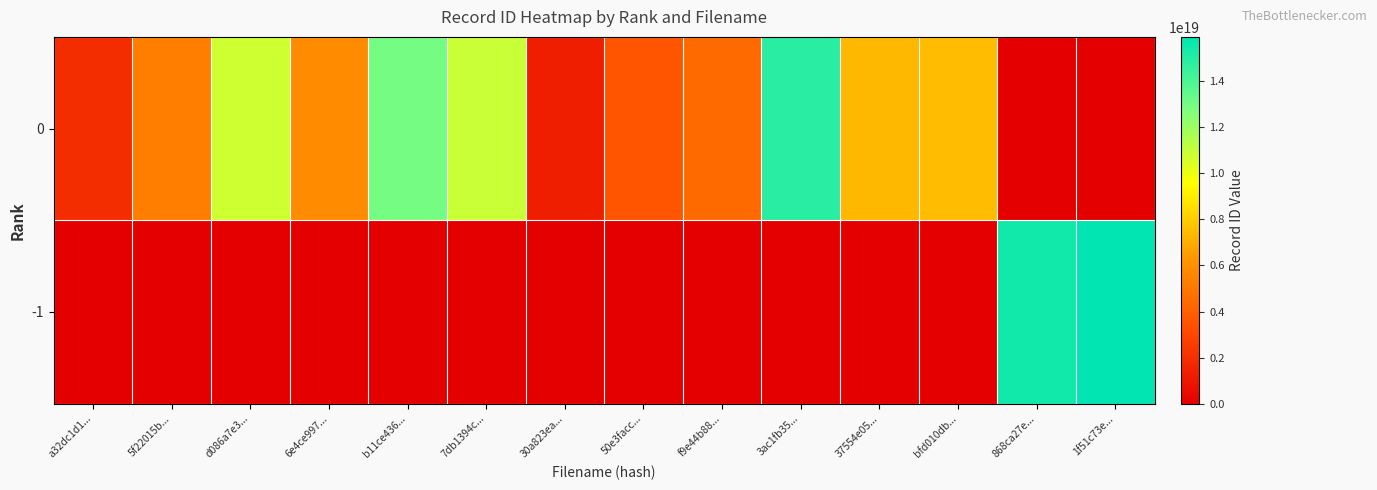

What is the maximum value shown in the chart?

15920181672442173440